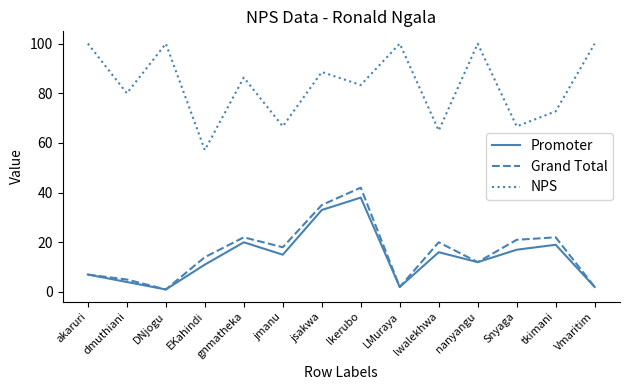

What are all the series names shown in the legend?

Promoter, Grand Total, NPS